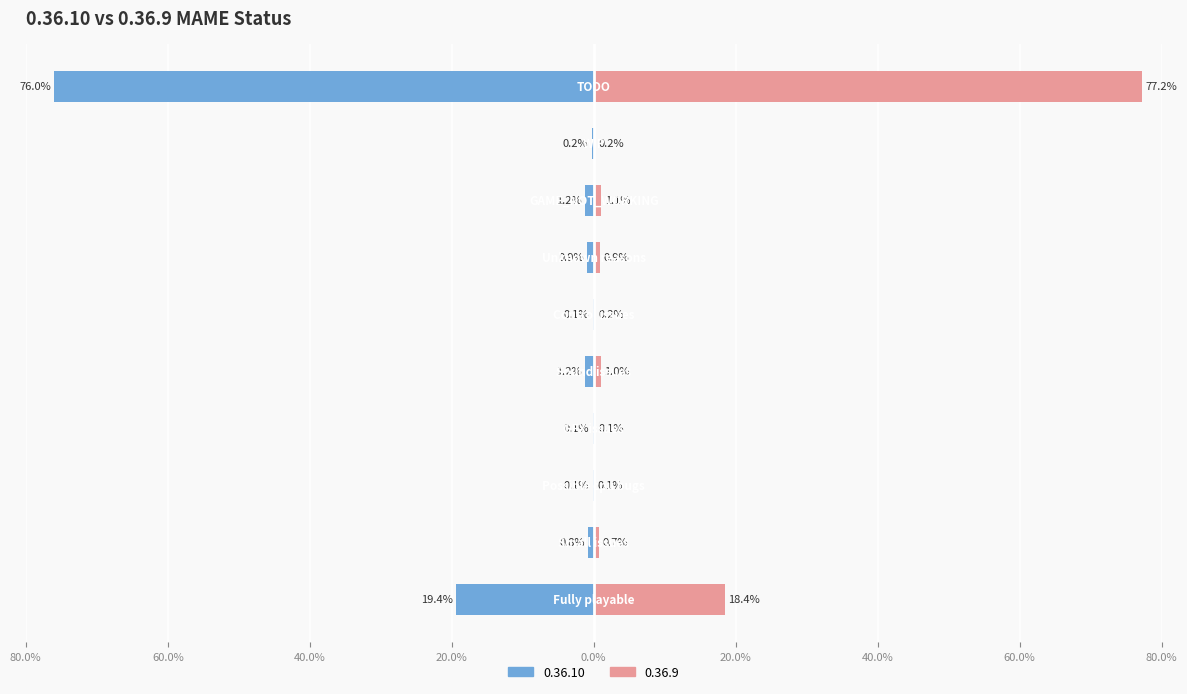

What value does the 0.36.9 series have at Sound issues?

1.0